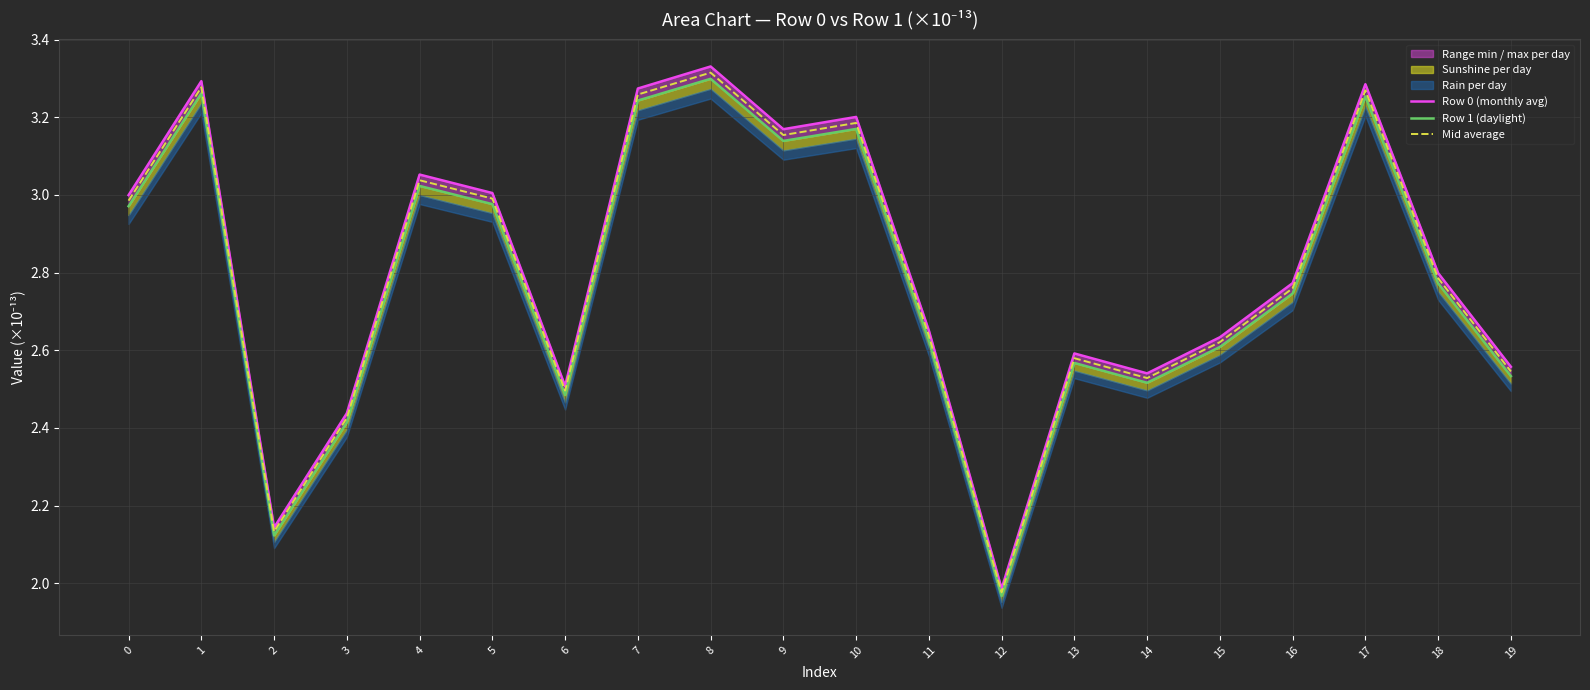

How many interior local valleys does the Row 0 (monthly avg) series have?

5